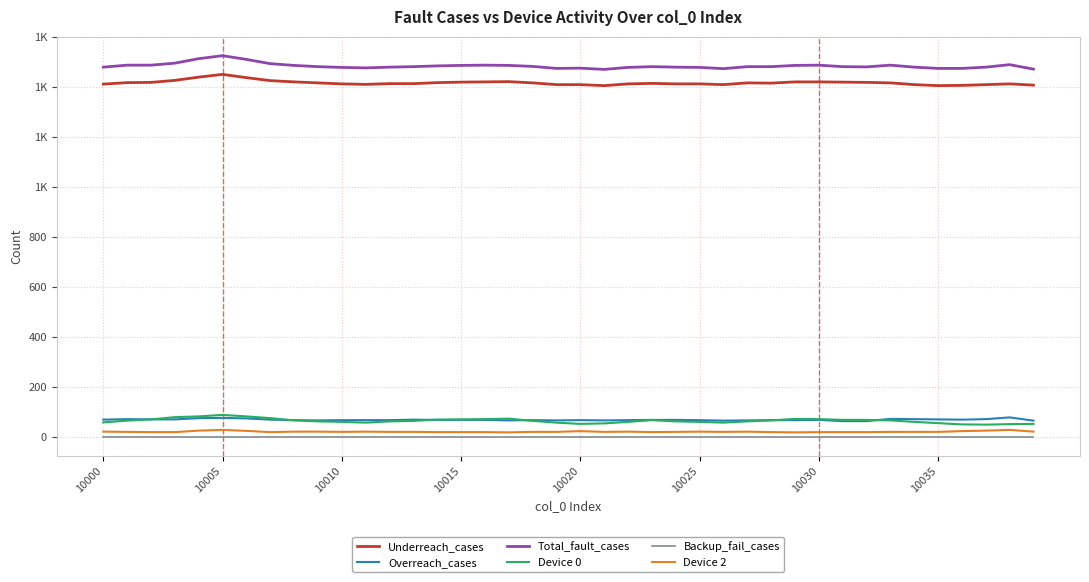

Is this an area chart (filled region under the line)?

No